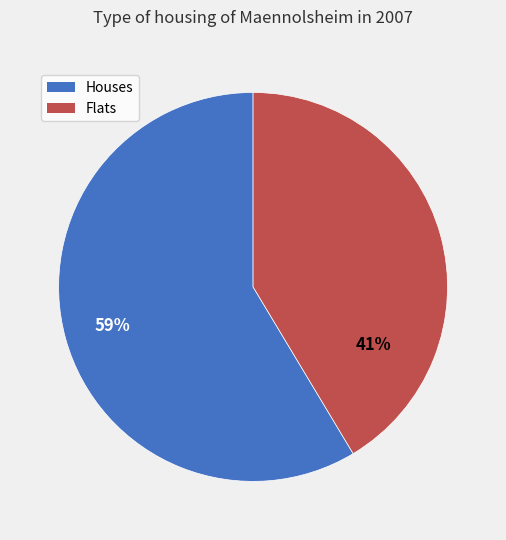

To the nearest percent, what is the average slice percentage?

50%